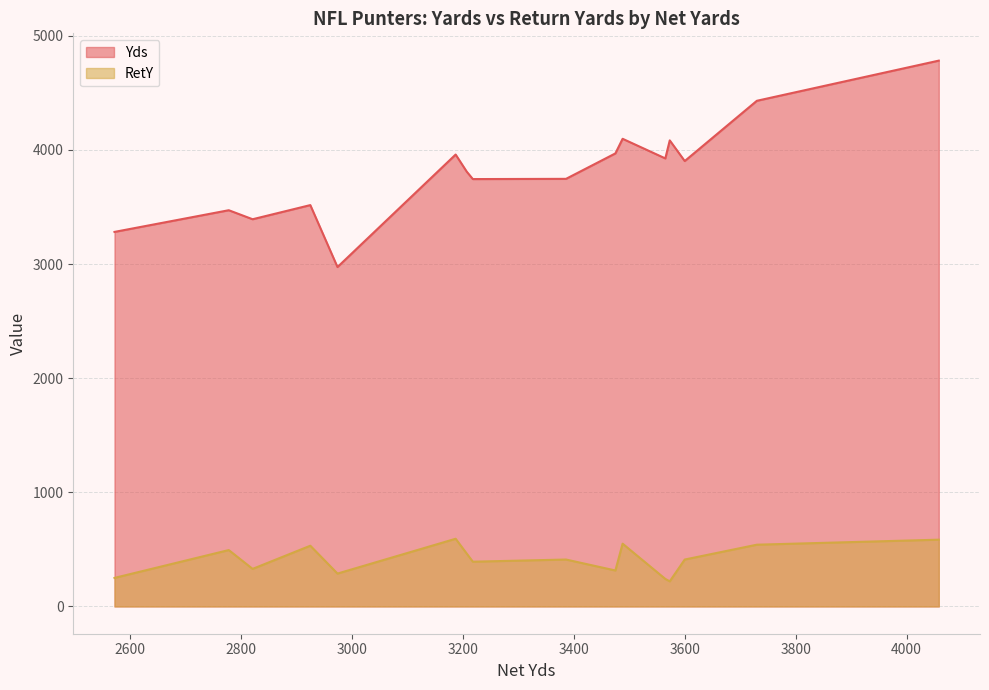

Rank the categories by RetY value from highest to lowest.

Shane Lechler, Britton Colquitt, Patrick McAfee, Jon Ryan, Chris Kluwe, Brian Moorman, Brandon Fields, Adam Podlesh, Brett Kern, Steve Weatherford, Sam Koch, Andy Lee, Brad Maynard, Sav Rocca, T.J. Conley, Dustin Colquitt